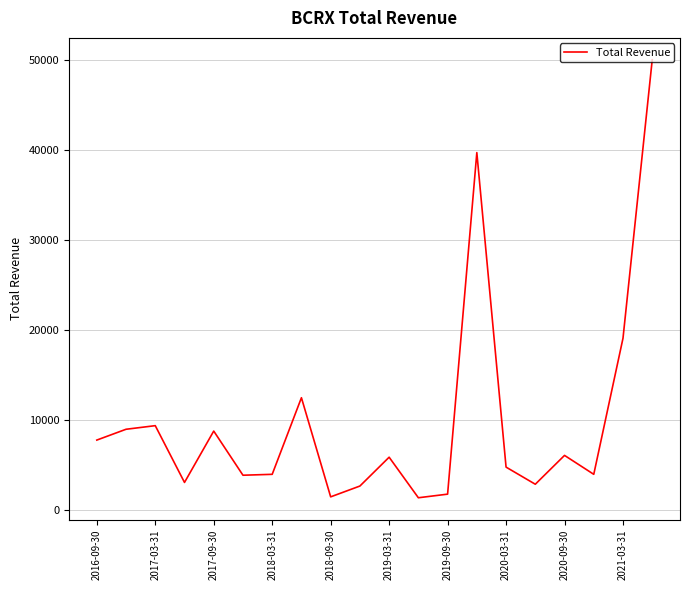

What is the maximum value shown in the chart?

50000